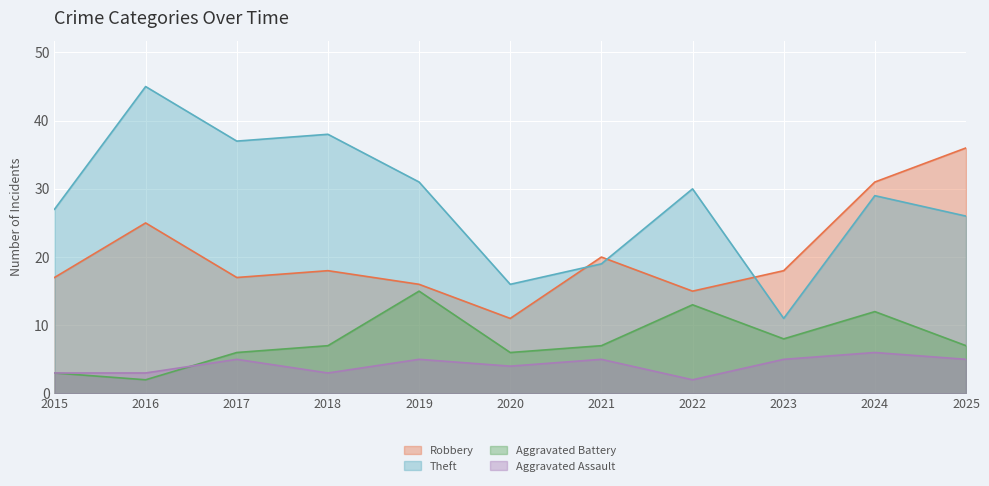

Reading right to left, transcribe all the data shown in this chart.

Robbery: 36	31	18	15	20	11	16	18	17	25	17
Theft: 26	29	11	30	19	16	31	38	37	45	27
Aggravated Battery: 7	12	8	13	7	6	15	7	6	2	3
Aggravated Assault: 5	6	5	2	5	4	5	3	5	3	3